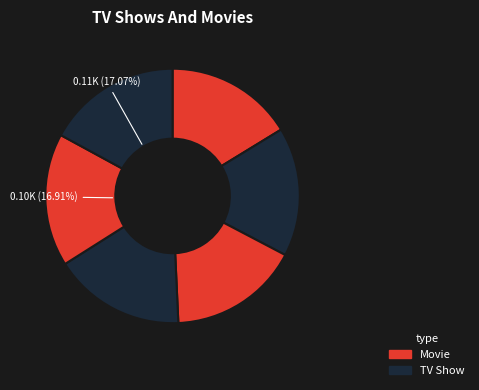

Is there any slice that represents more than half of the pie?

No